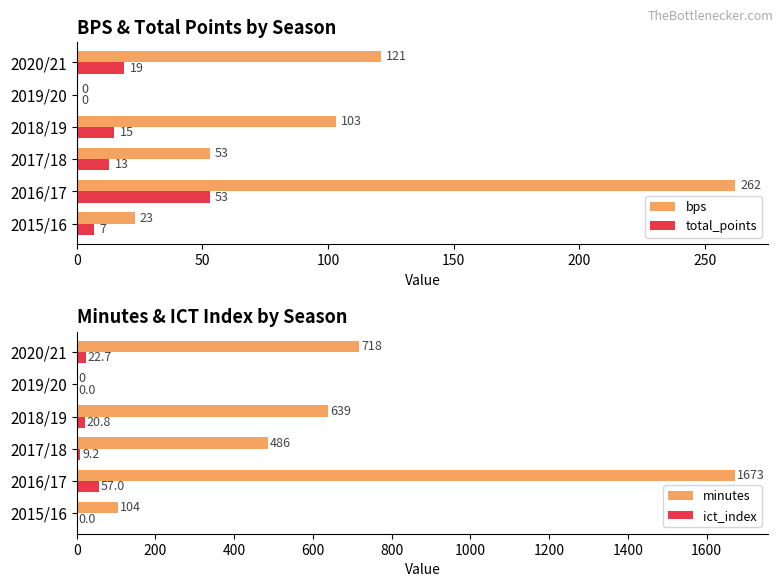

Rank the series by their maximum value, from highest to lowest.

minutes, bps, ict_index, total_points